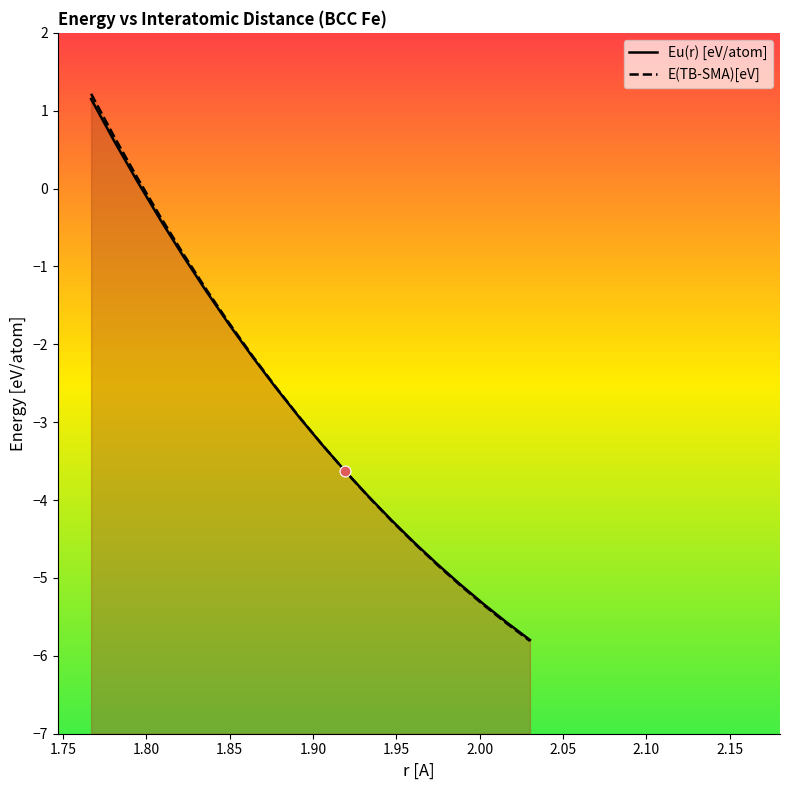

Which series has the largest Y range (max minus min)?

E(TB-SMA)[eV]